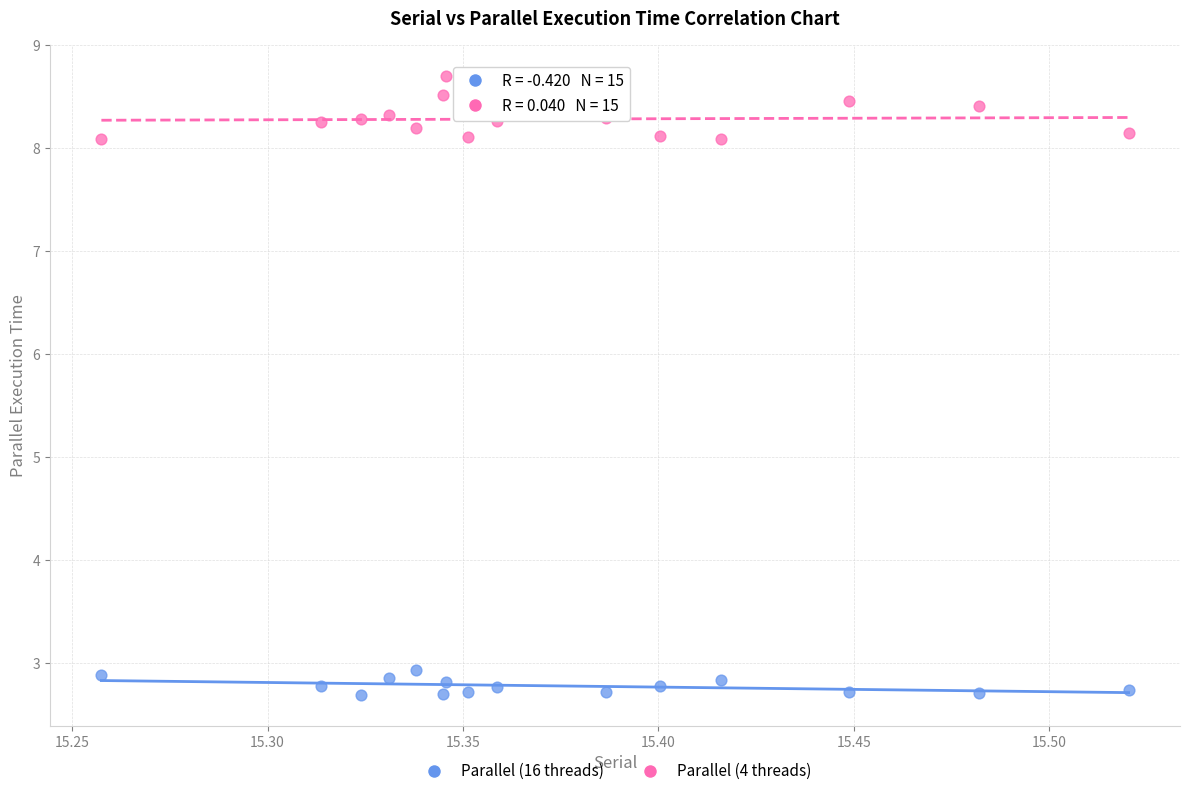

What are all the series names shown in the legend?

Parallel (16 threads), Parallel (4 threads)